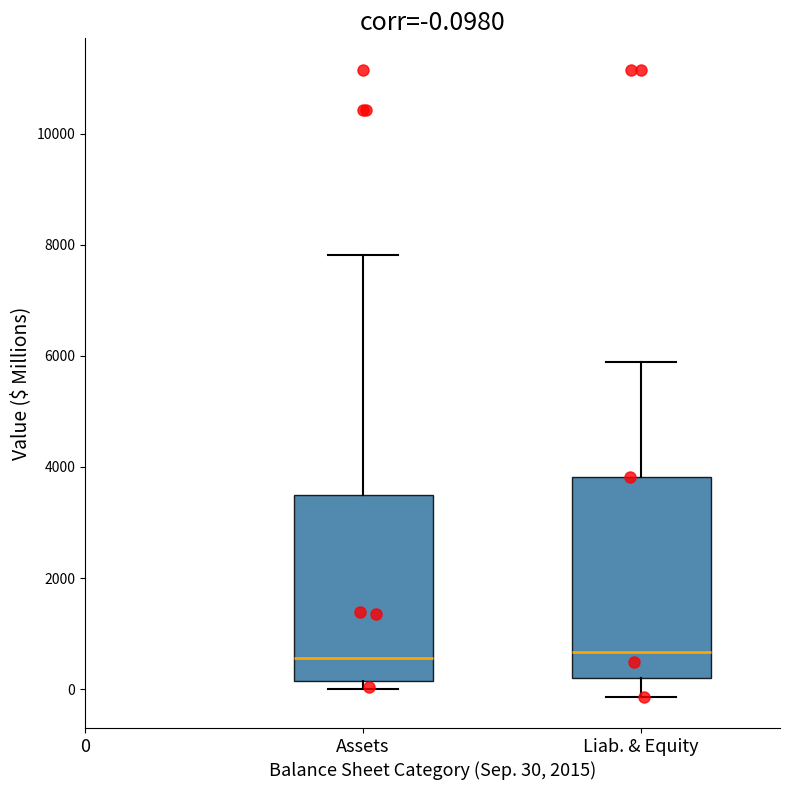

Comparing the boxes themselves (not the whiskers), which one is the tallest?

Liab. & Equity